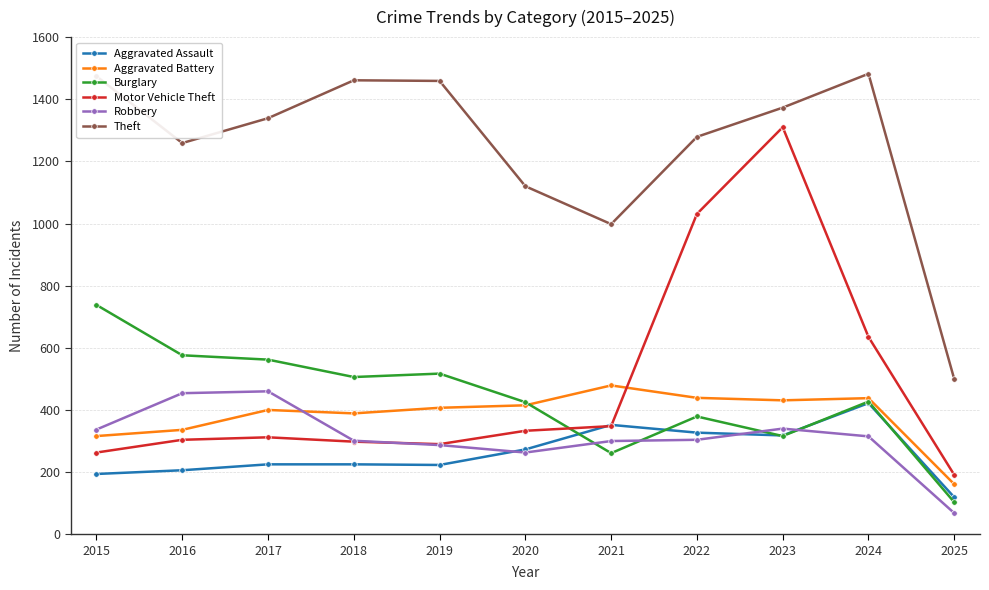

Where does the Burglary series first go above 427?

2015